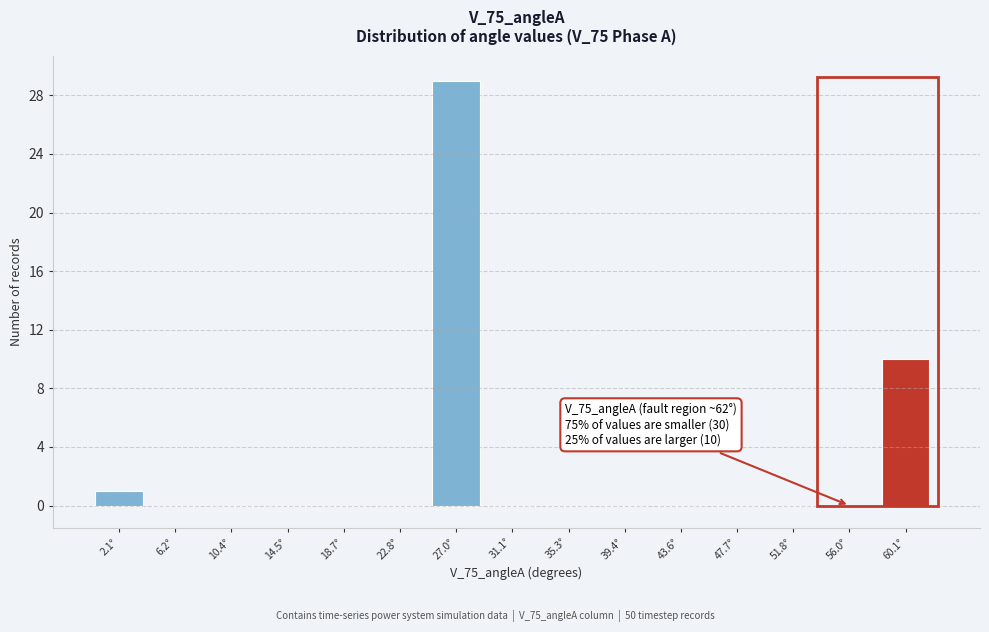

Which range on the x-axis has the tallest bar?

25.0 to 29.0